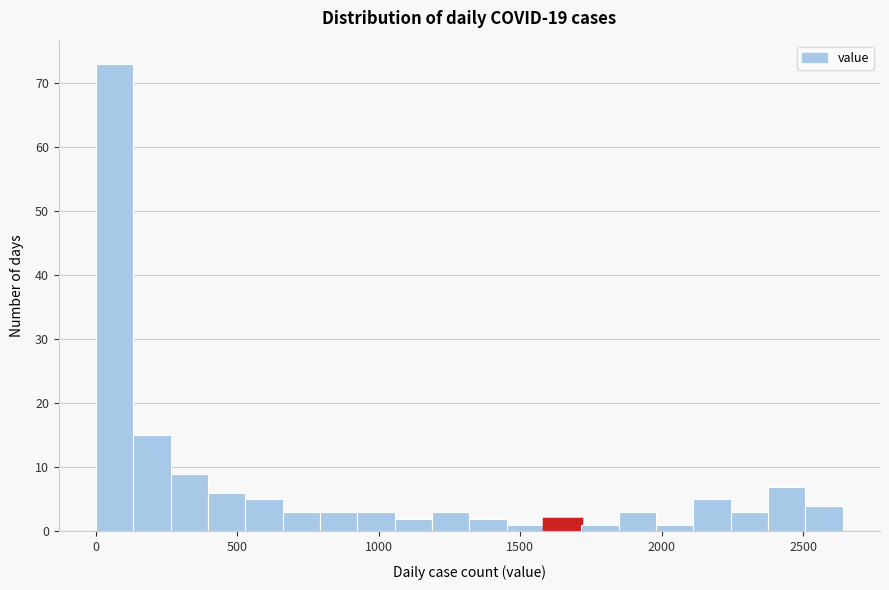

Around what value on the x-axis is the tallest bar? Give the approximate position of its centre, as read against the axis.

50